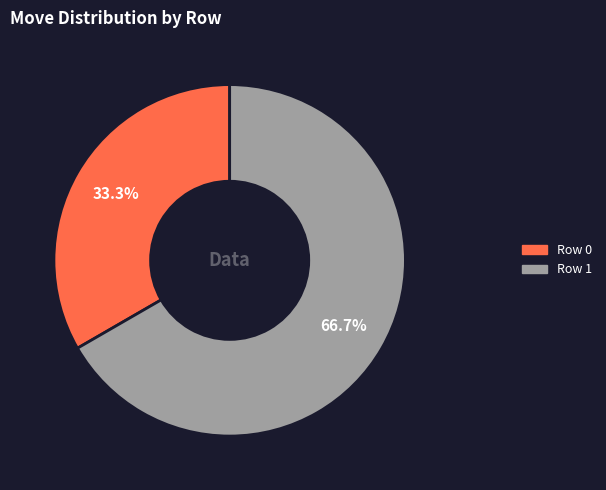

Which category has the smallest portion of the pie?

Row 0